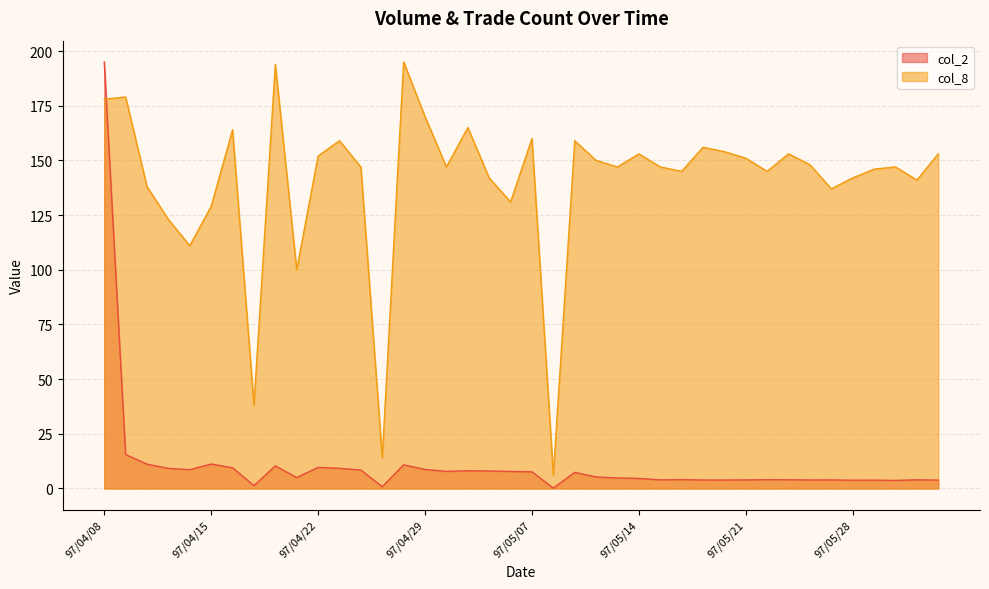

How many categories are shown in the chart?

40